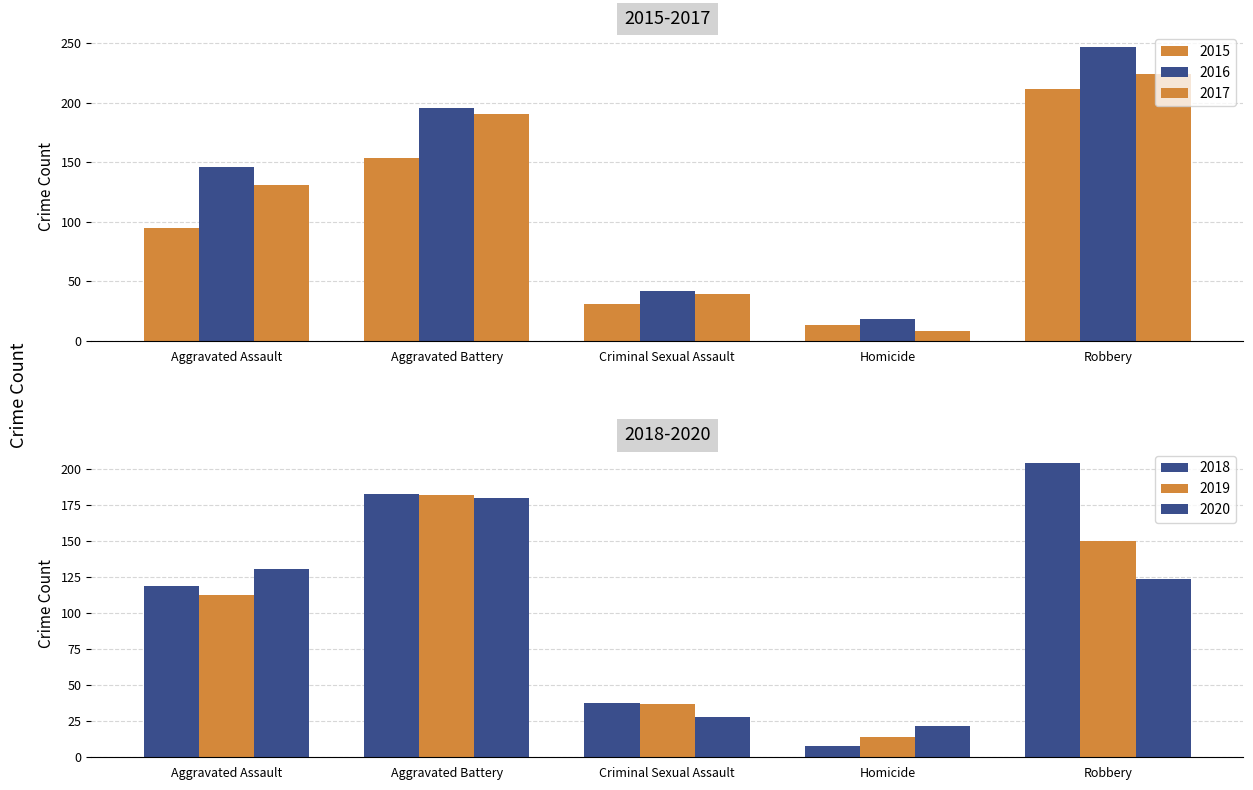

What is the difference between the 2018 values at Criminal Sexual Assault and Homicide?

30